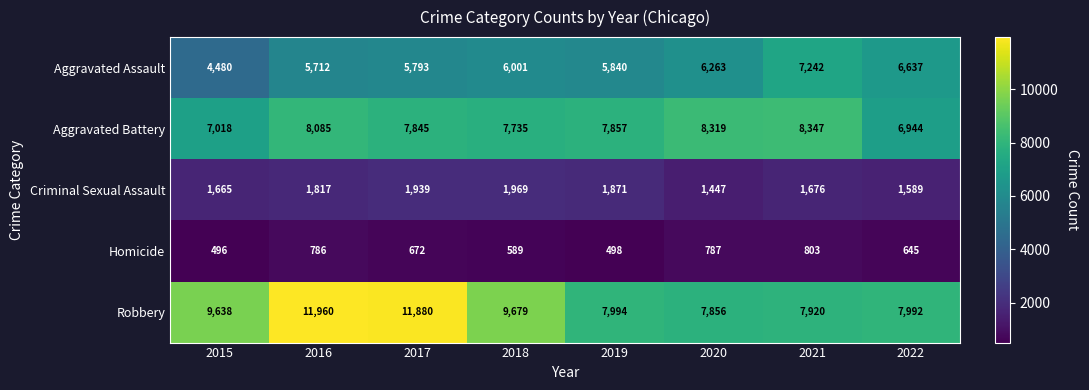

Which series changed the most between 2020 and 2021?

Aggravated Assault